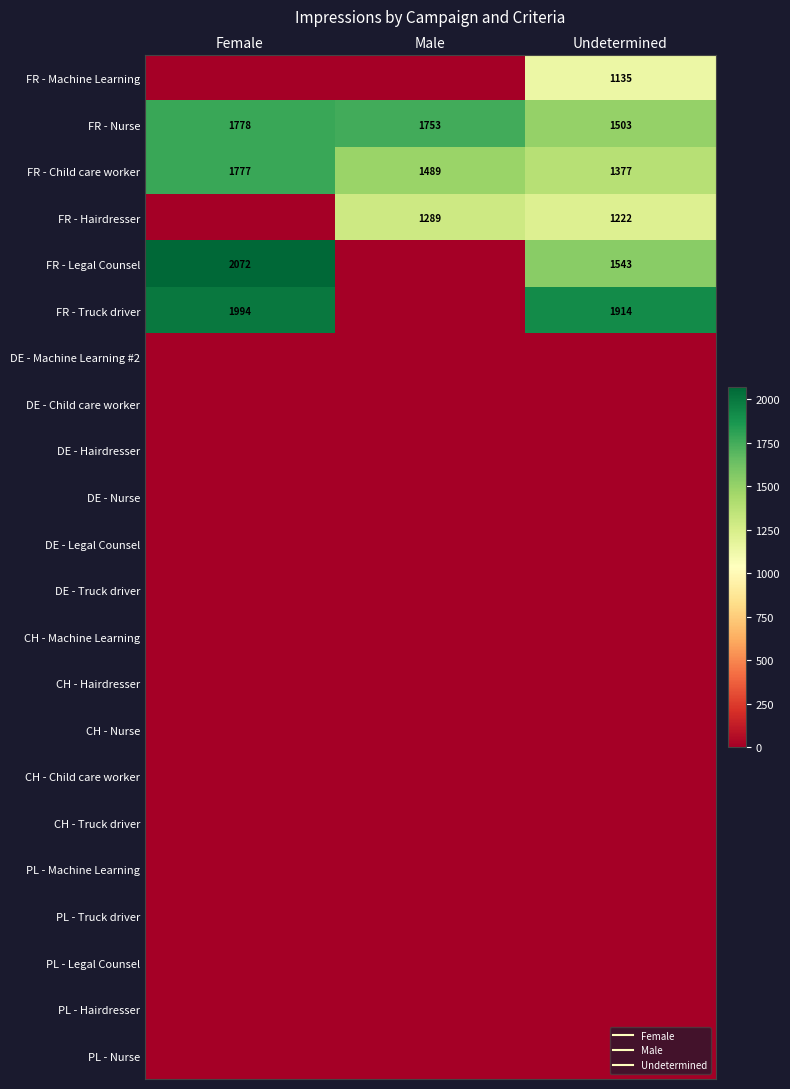

Count the number of data series in this chart.

22